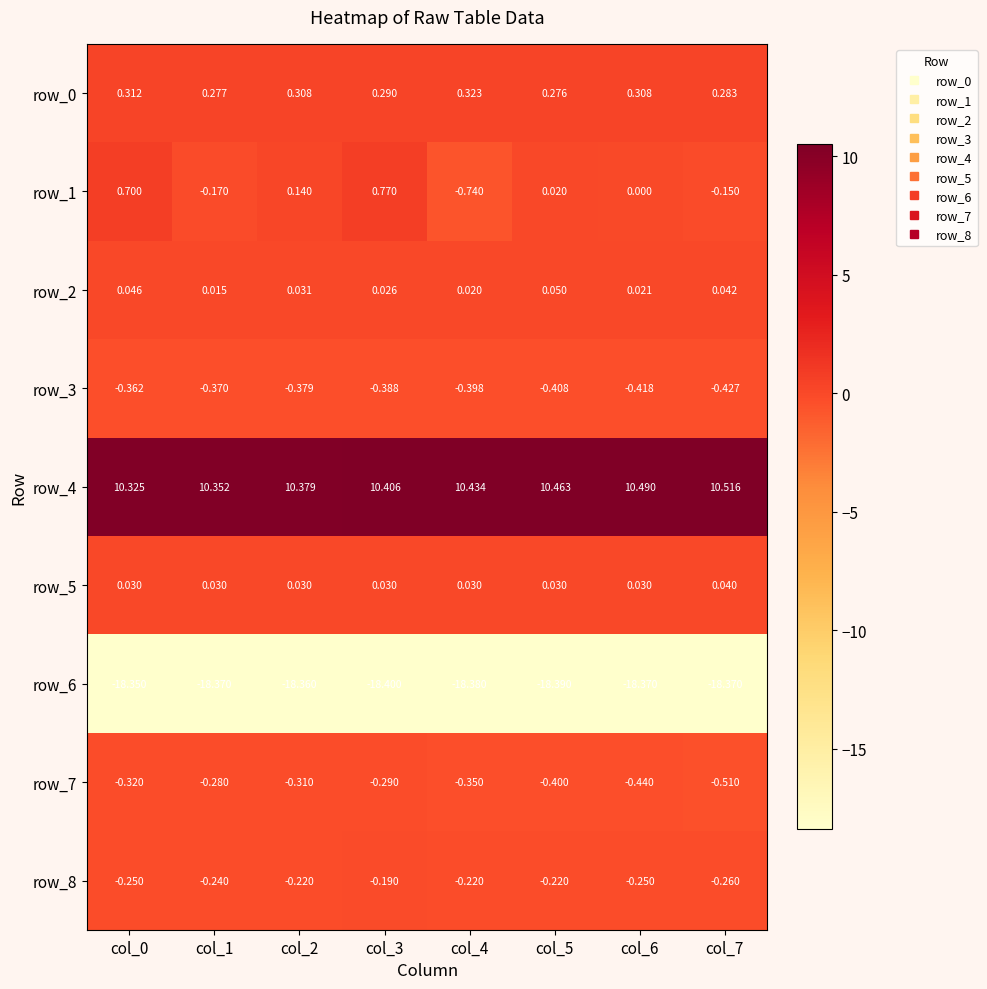

Is the value of row_3 at col_2 greater than the value of row_4 at col_0?

No